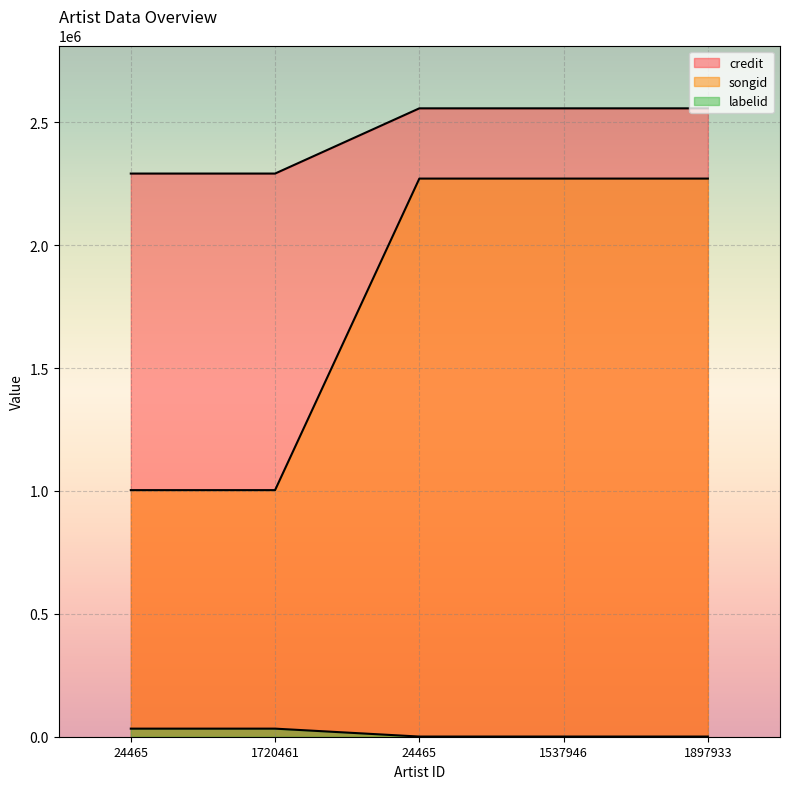

Reading left to right, extract all data points from this chart.

credit: 24465=2291175	1720461=2291175	24465=2556505	1537946=2556505	1897933=2556505
songid: 24465=1003258	1720461=1003258	24465=2270714	1537946=2270714	1897933=2270714
labelid: 24465=32882	1720461=32882	24465=652	1537946=652	1897933=652